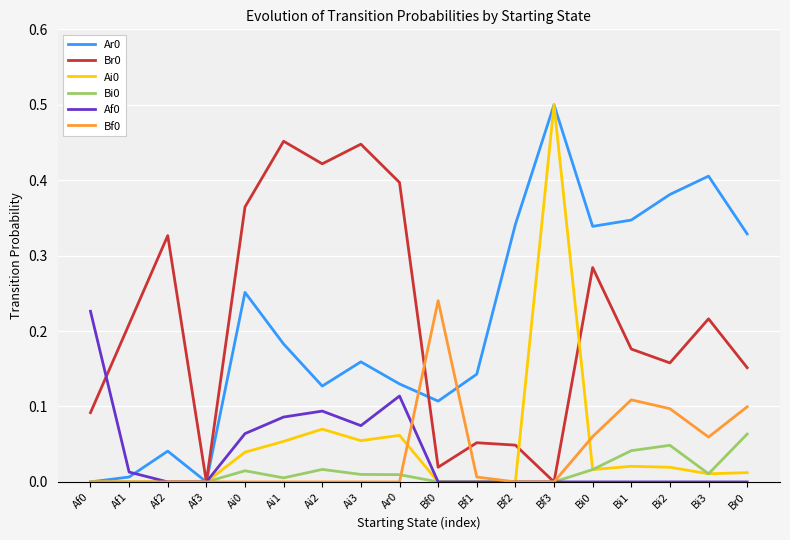

The Af0 series shows 0.0 at Bf3. True or false?

True